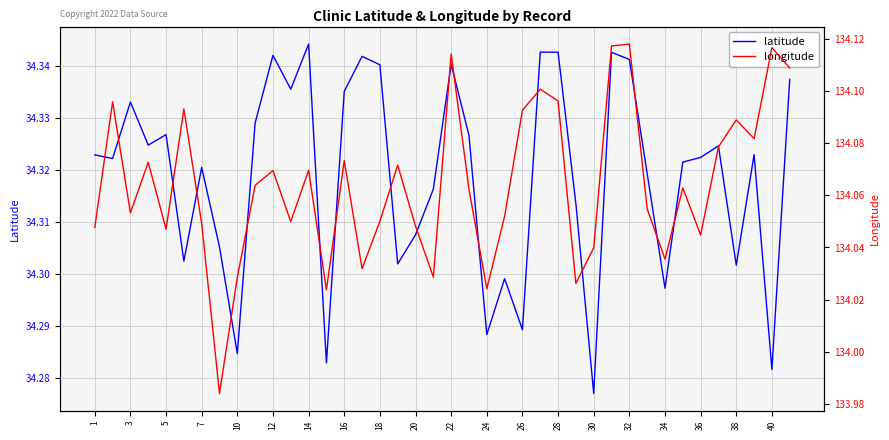

True or false: longitude and latitude intersect in this chart.

False